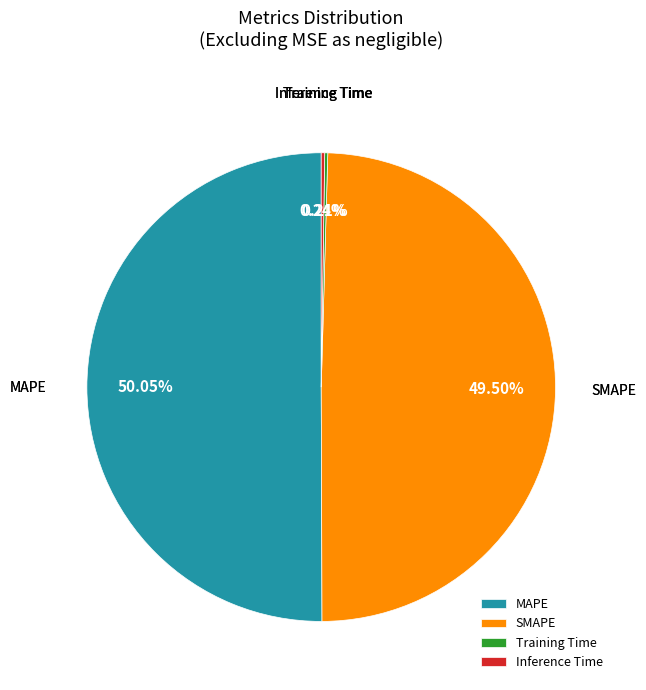

True or false: SMAPE accounts for 36% of the total.

False